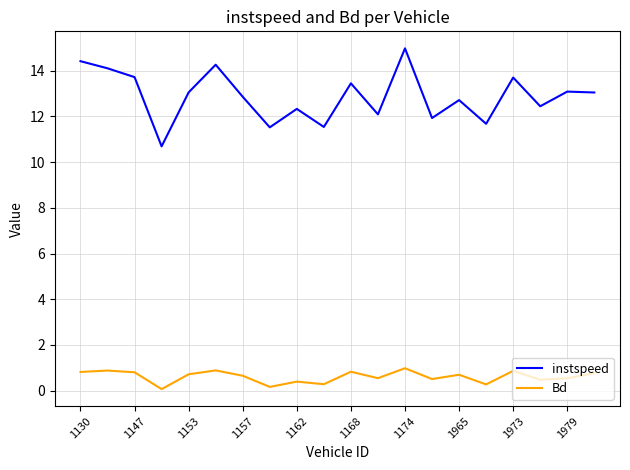

What is the minimum value for instspeed?

10.7